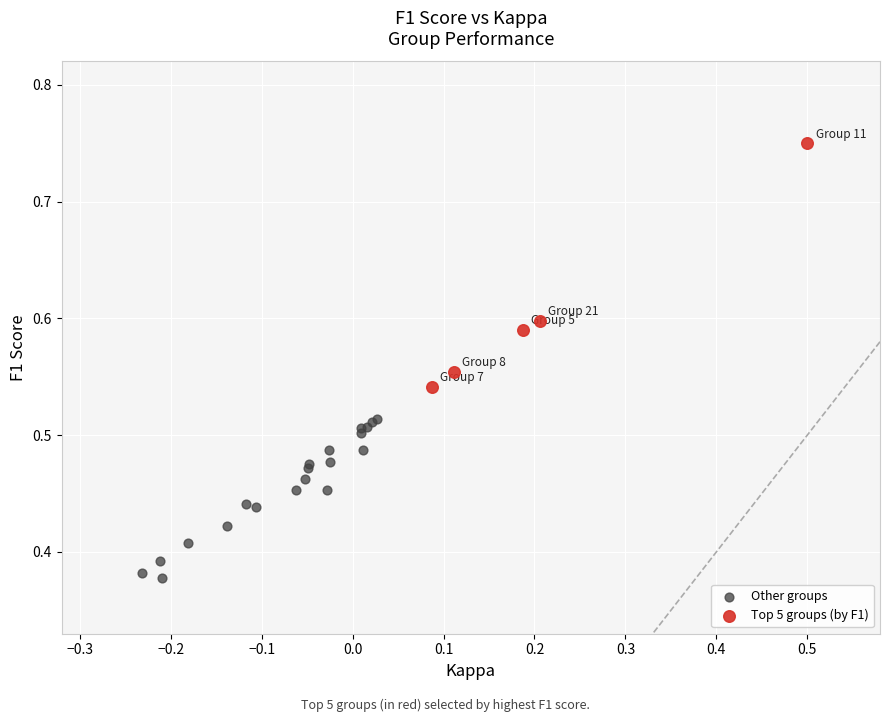

Which series contains the lowest Y value?

Other groups